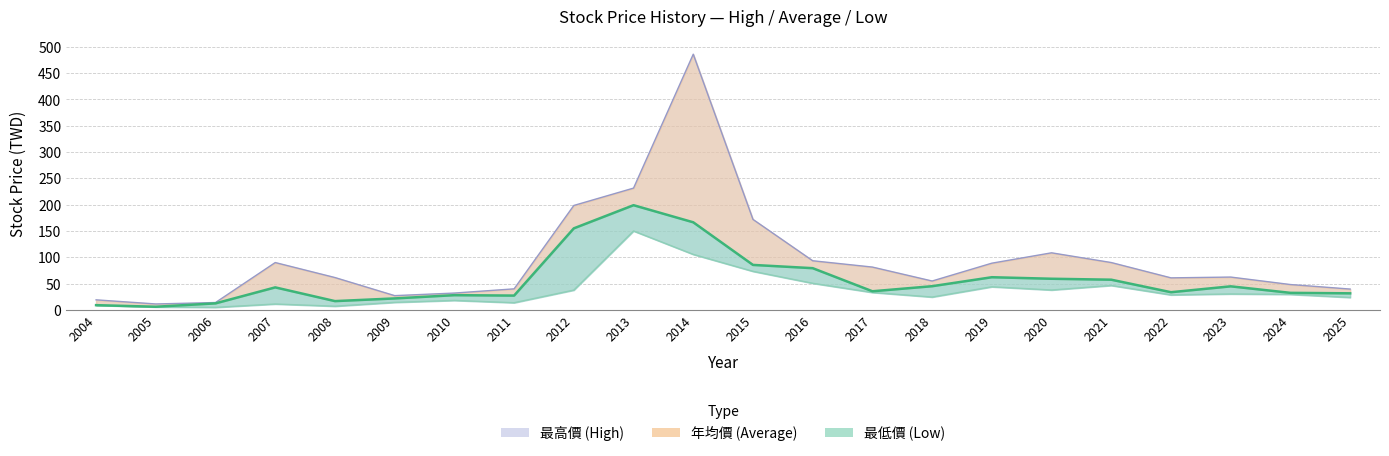

At 2006, list the series in order from largest to smallest.

最高價, 年均價, 最低價